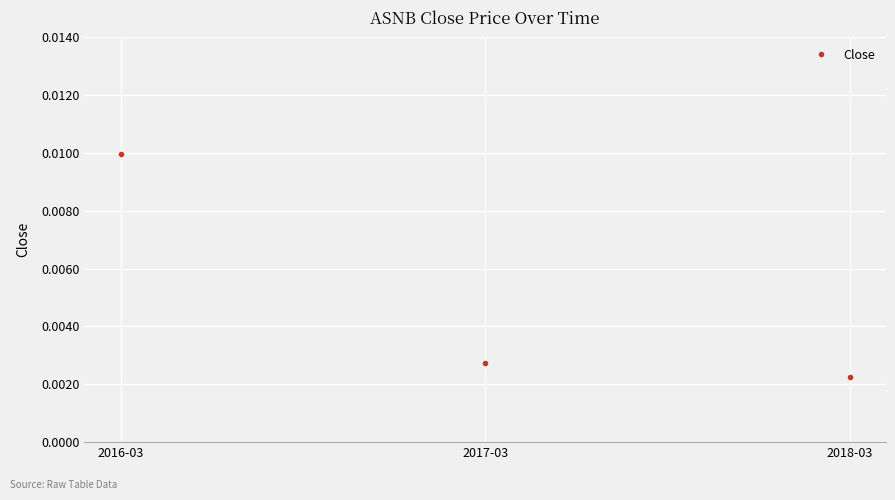

Where is the data nearest to the value 0?

2018-03